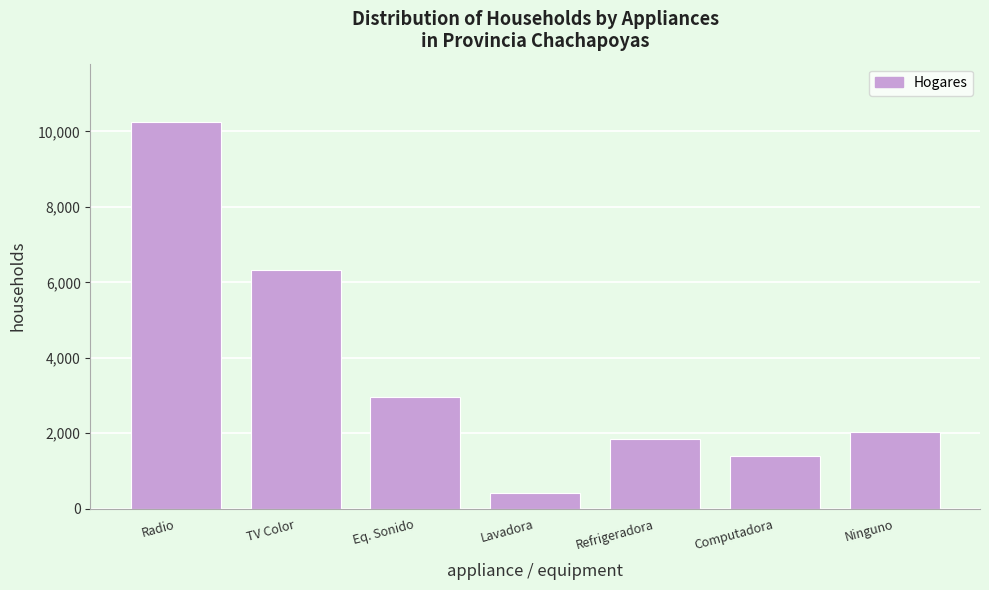

Reading left to right, what are all the values shown in this chart?

Radio=10258	TV Color=6314	Eq. Sonido=2960	Lavadora=416	Refrigeradora=1846	Computadora=1398	Ninguno=2018